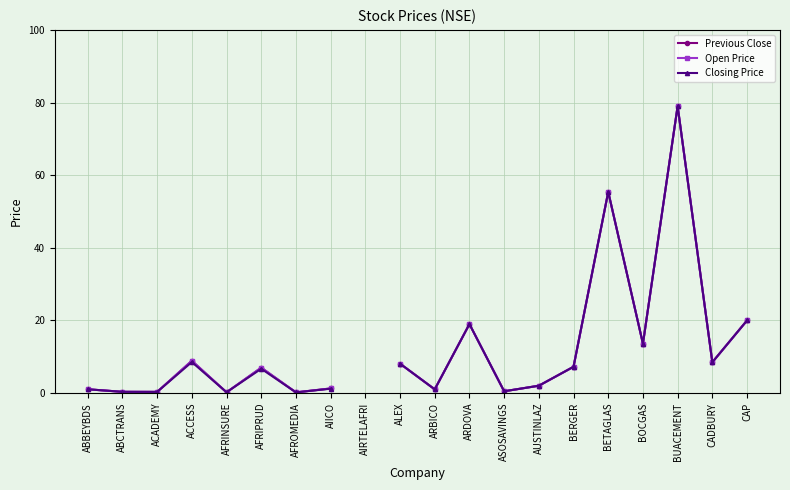

What is the value of the Closing Price point at the 14th from the left?

2.0